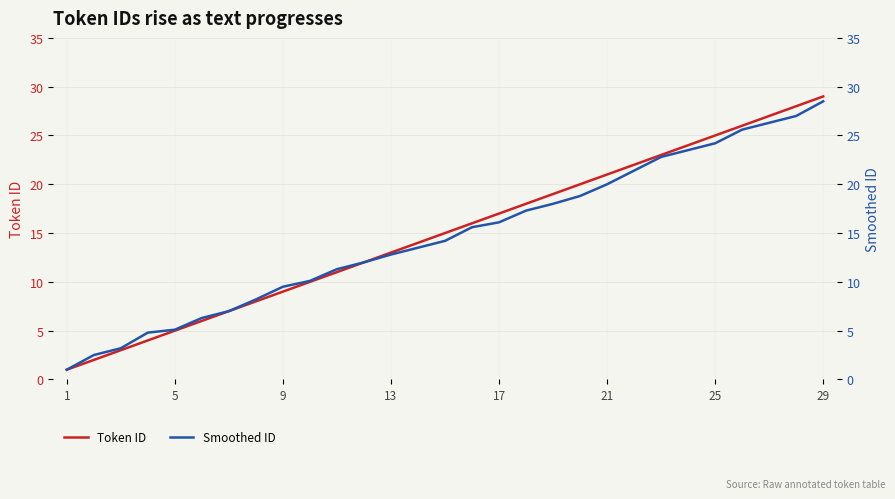

Reading left to right, what are all the values shown in this chart?

Token ID: 1.0	2.0	3.0	4.0	5.0	6.0	7.0	8.0	9.0	10.0	11.0	12.0	13.0	14.0	15.0	16.0	17.0	18.0	19.0	20.0	21.0	22.0	23.0	24.0	25.0	26.0	27.0	28.0	29.0
Smoothed ID: 1.0	2.5	3.2	4.8	5.1	6.3	7.0	8.2	9.5	10.1	11.3	12.0	12.8	13.5	14.2	15.6	16.1	17.3	18.0	18.8	20.0	21.4	22.8	23.5	24.2	25.6	26.3	27.0	28.5